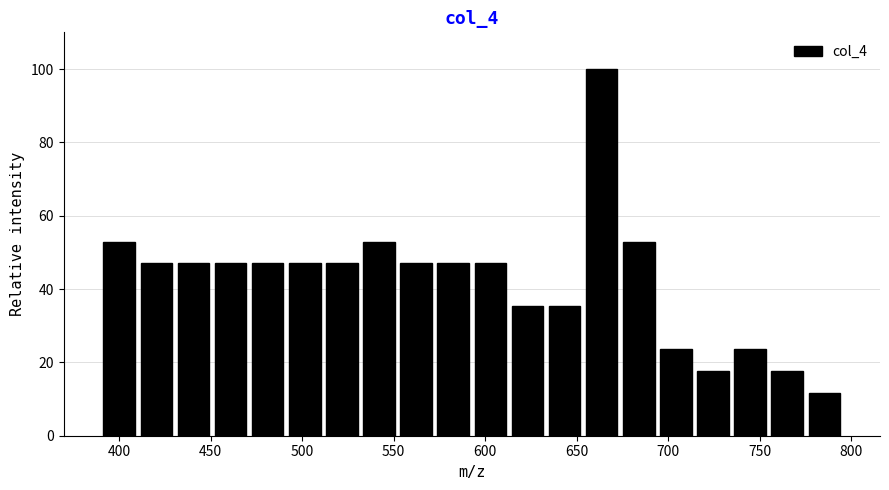

How tall is the bar that spans 450 to 470 on the x-axis? Neither the bar edges nor the heights are printed on the chart, so give them approximately, as read against the axes.

48